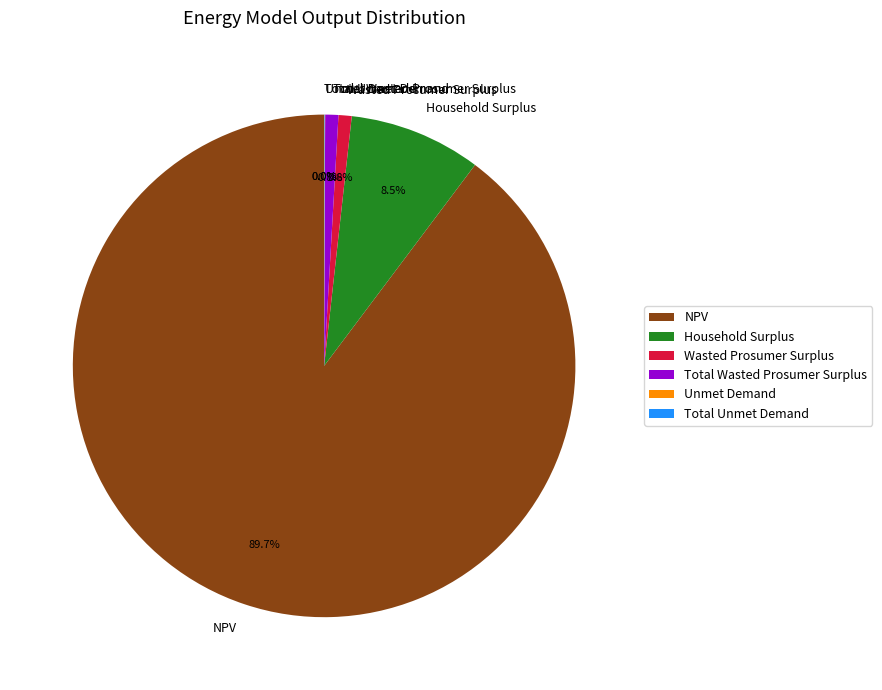

Combined, do NPV and Household Surplus account for over 50%?

Yes